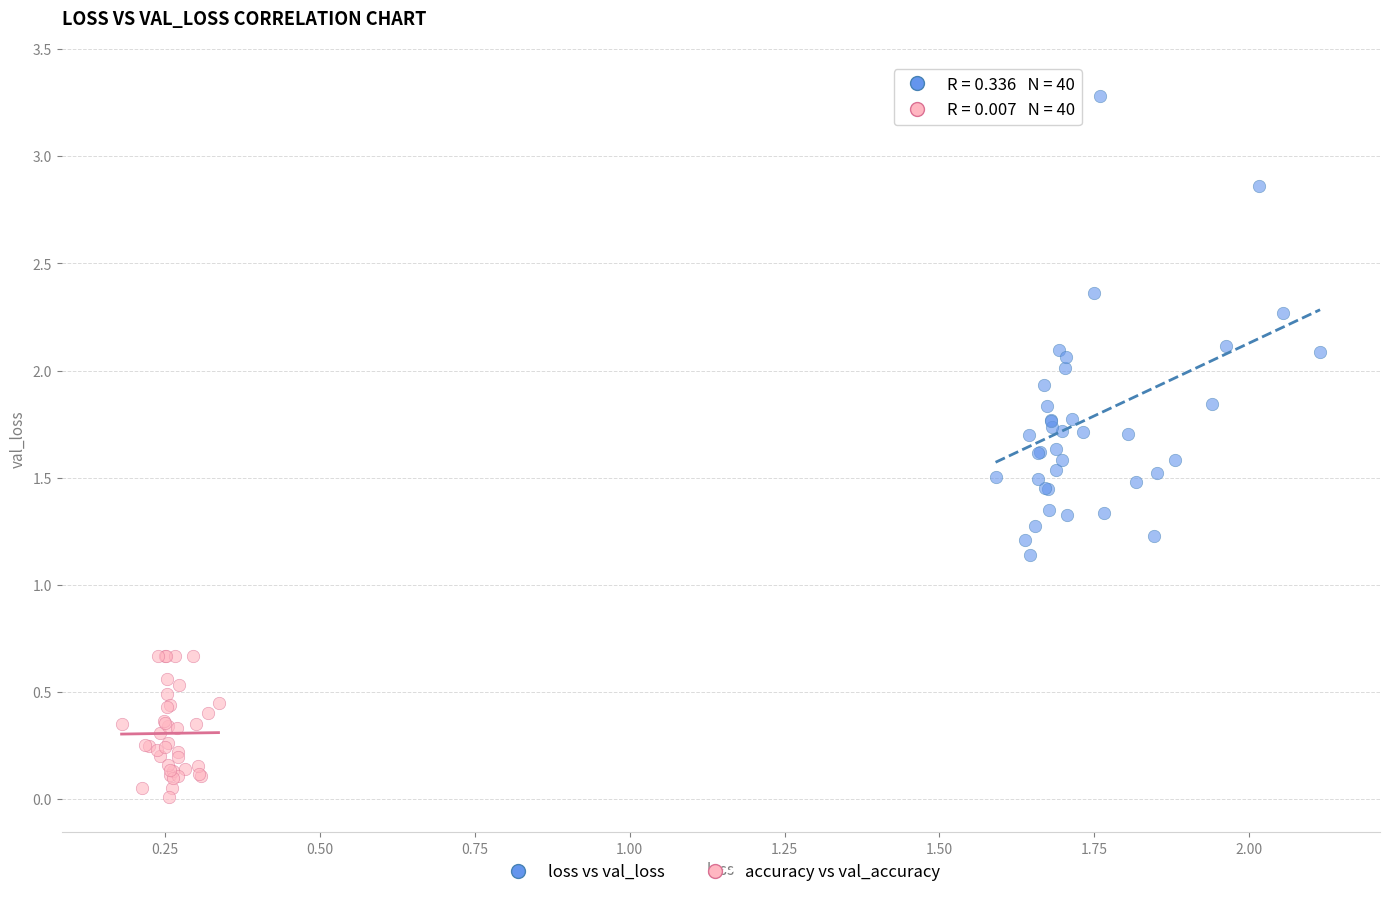

Which series contains the lowest Y value?

accuracy vs val_accuracy